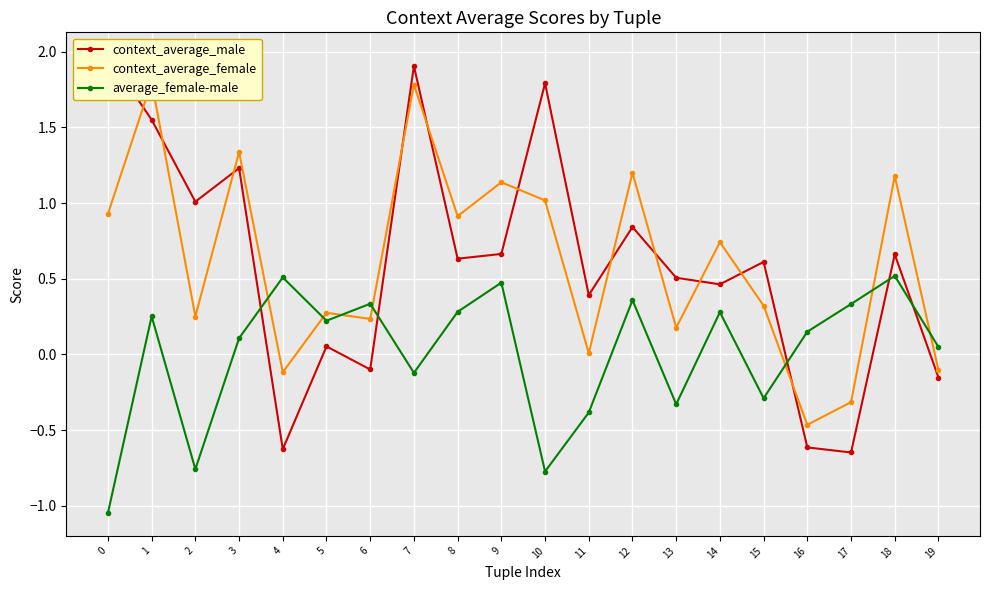

Where do context_average_male and context_average_female first cross each other?

0 and 1